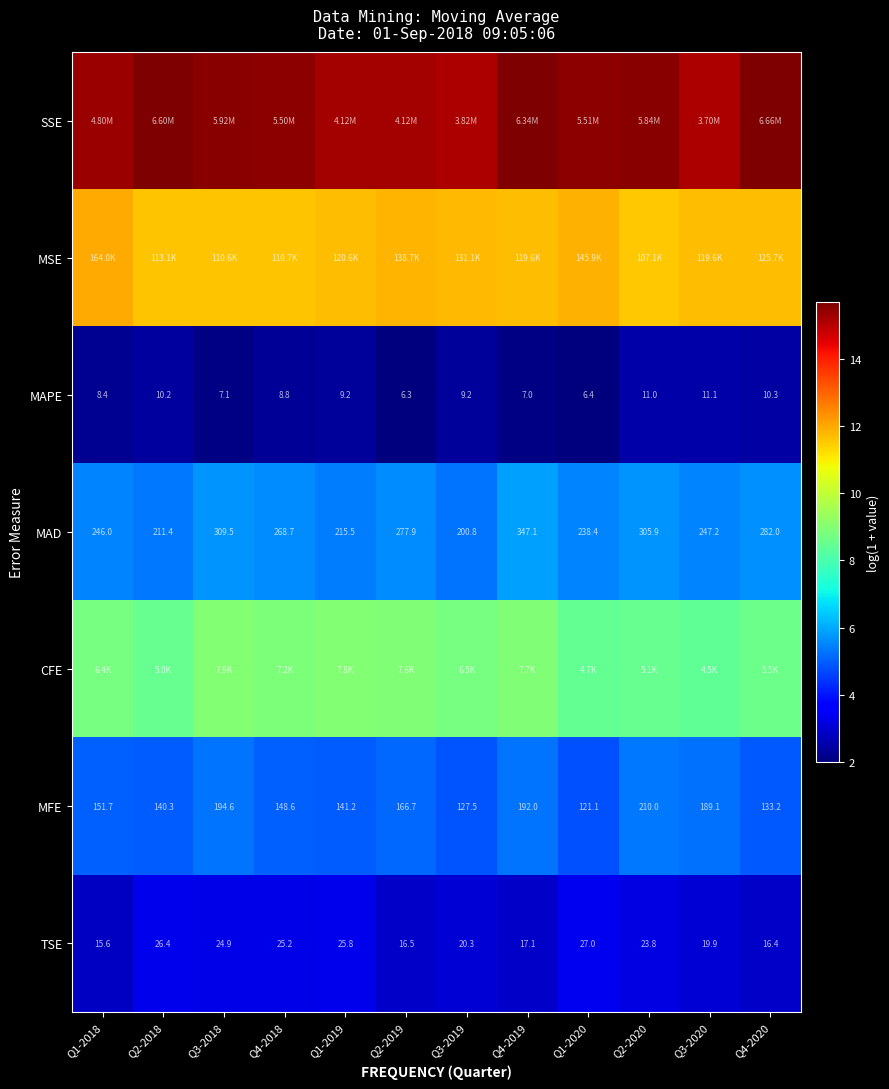

The MSE series shows 5.0 at Q3-2020. True or false?

False